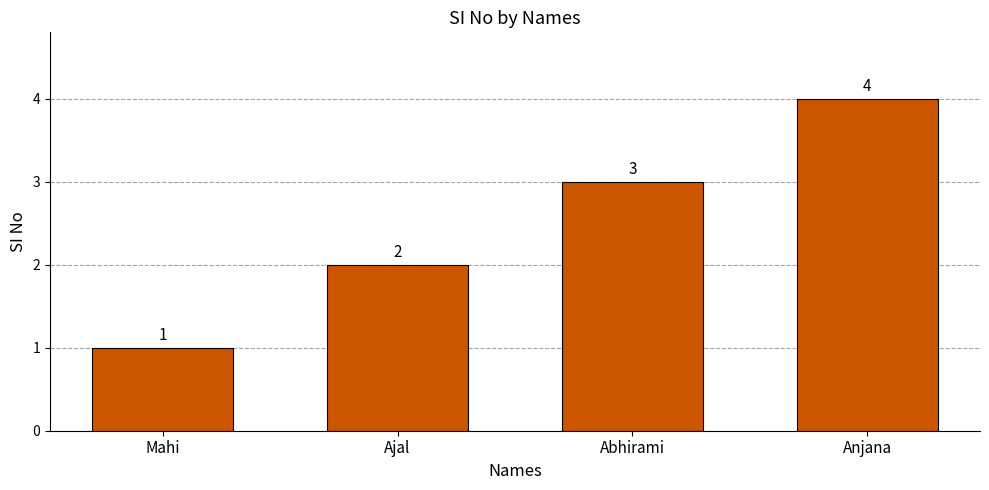

The chart shows a value of 1 at Ajal. True or false?

False